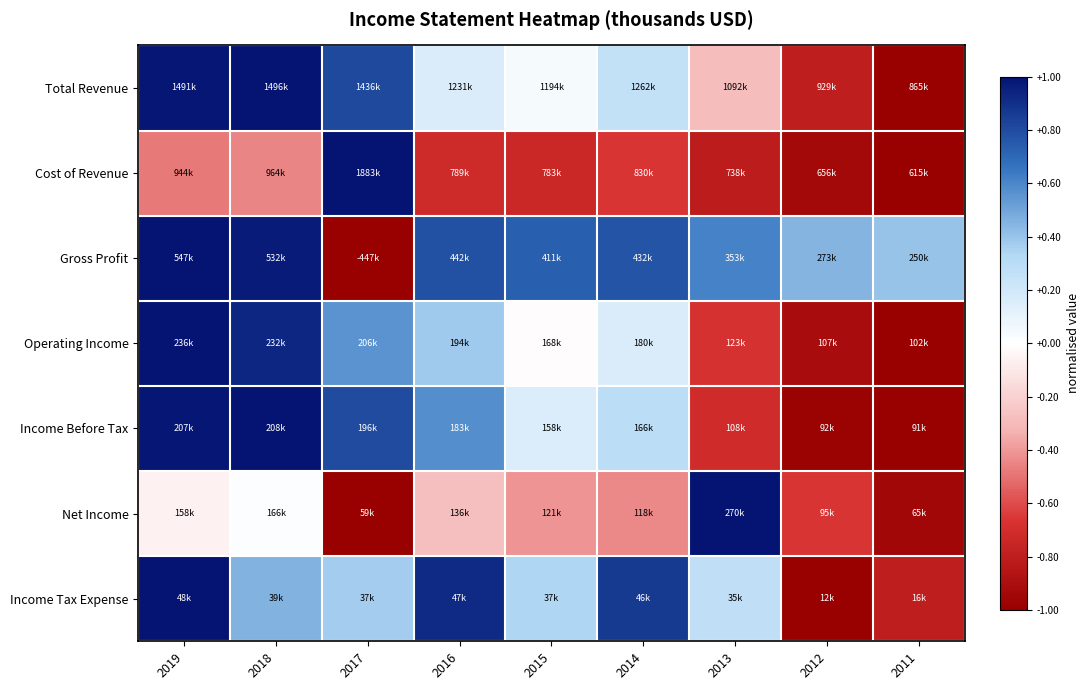

At how many categories does at least one series exceed 0?

9